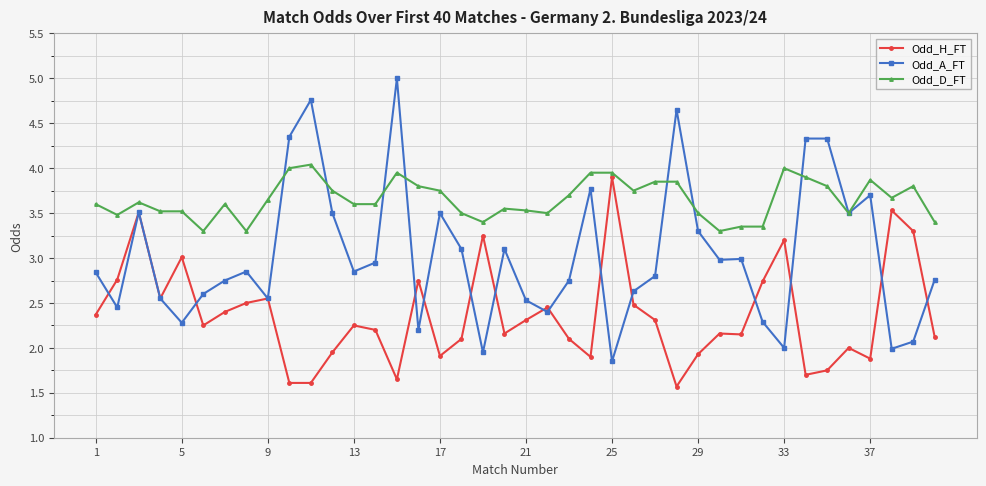

What is the value of the Odd_H_FT point at the 1st from the left?

2.4